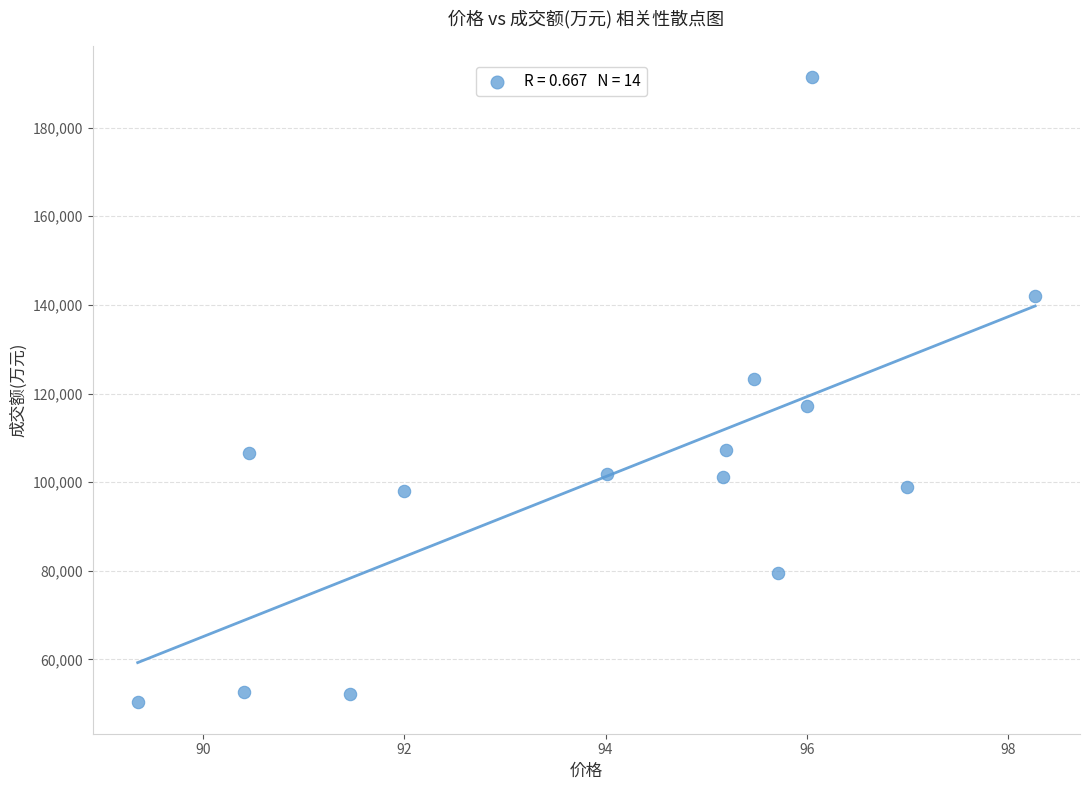

What is the range of Y values (max minus min)?

141172